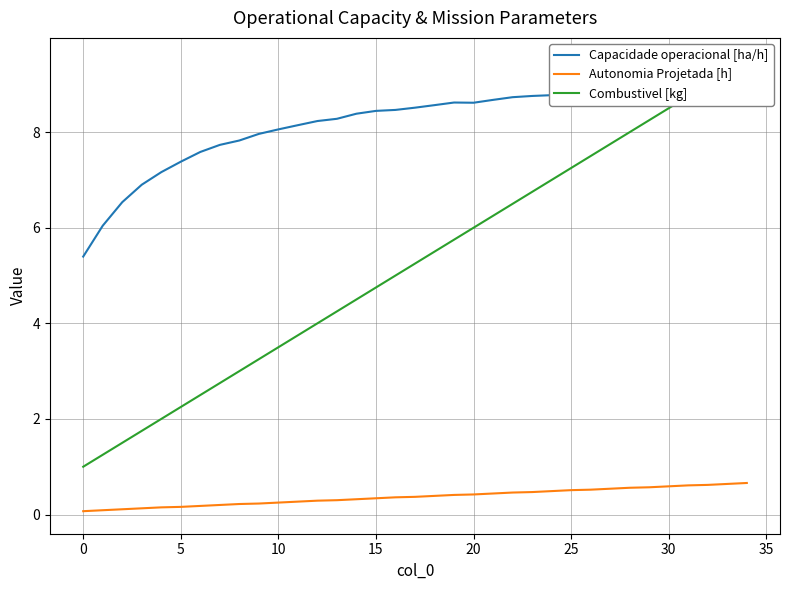

At which label does Combustivel [kg] reach its peak?

34